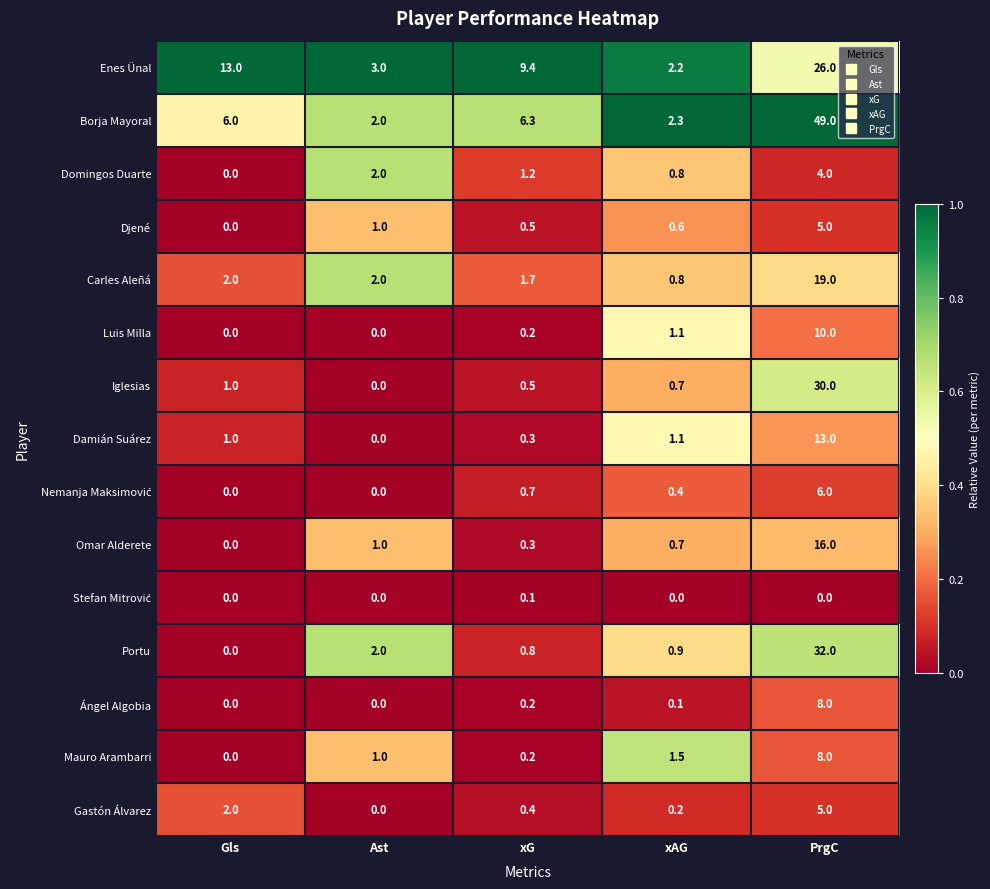

Which series changed the most between Ast and xG?

Enes Ünal